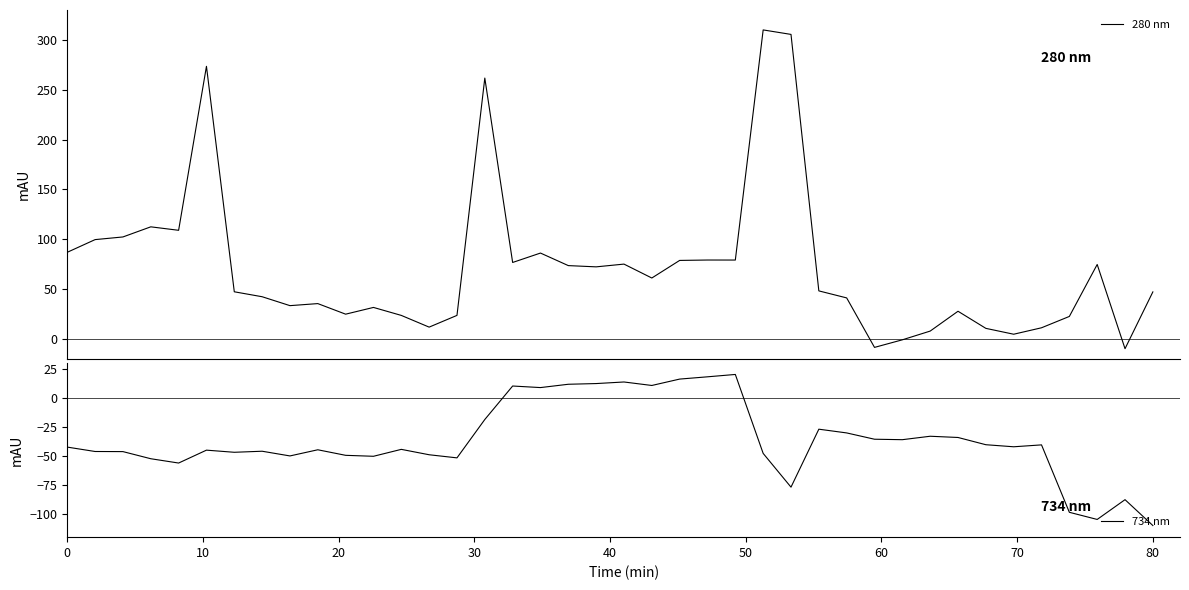

How many data points in 280 nm are above 48?

20